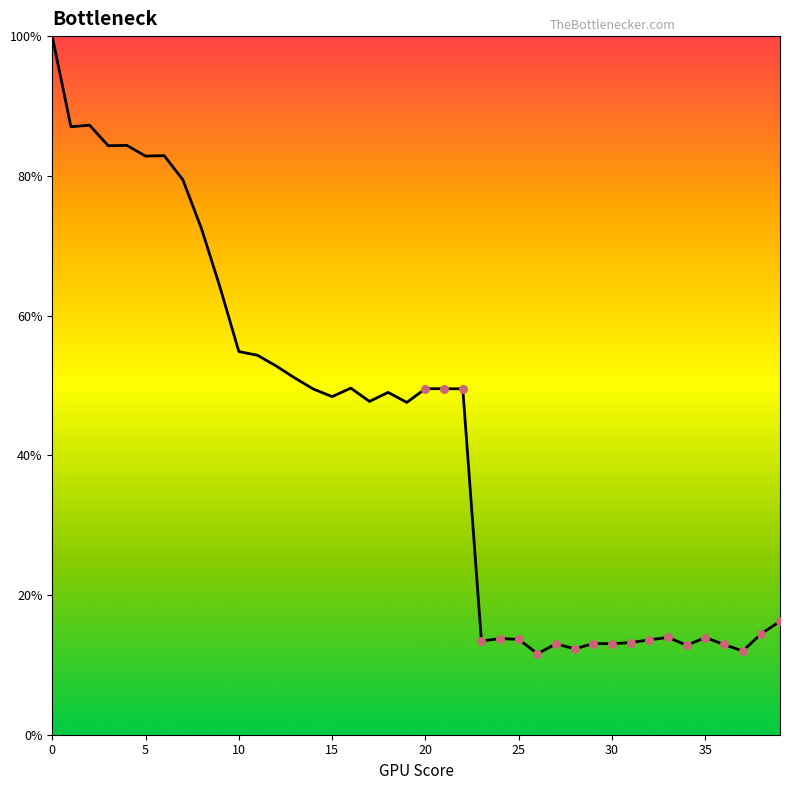

What is the difference between the maximum and minimum values?

88.4